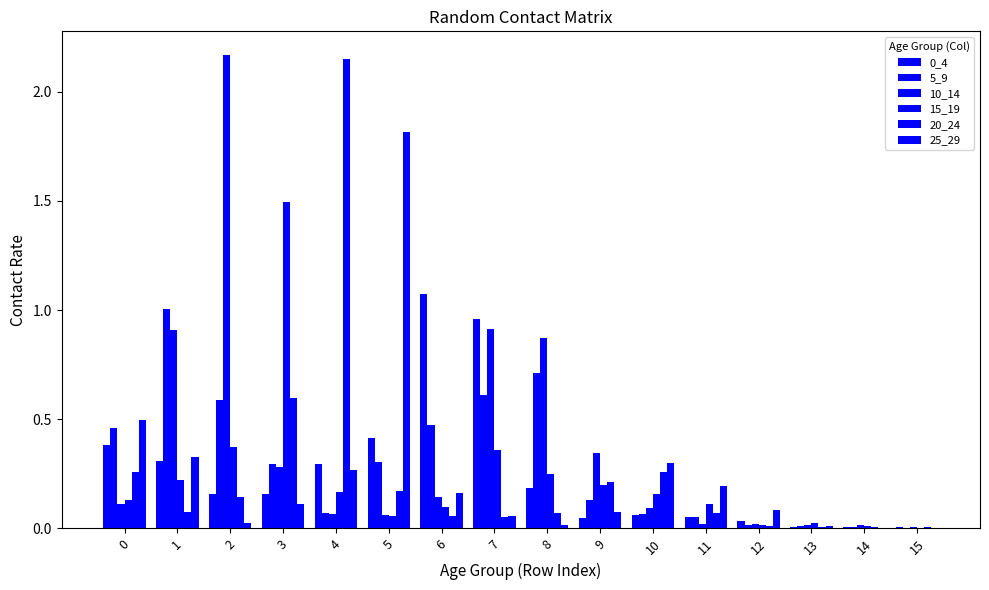

Is it true that 0_4 equals 0.0 at 15?

False